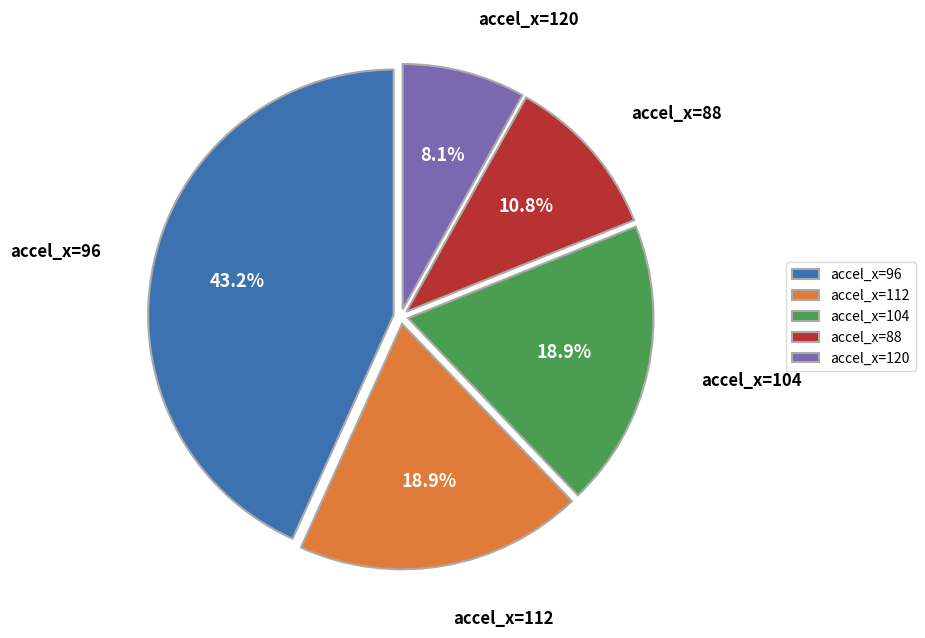

What percentage do accel_x=120 and accel_x=88 together represent?

18.9%